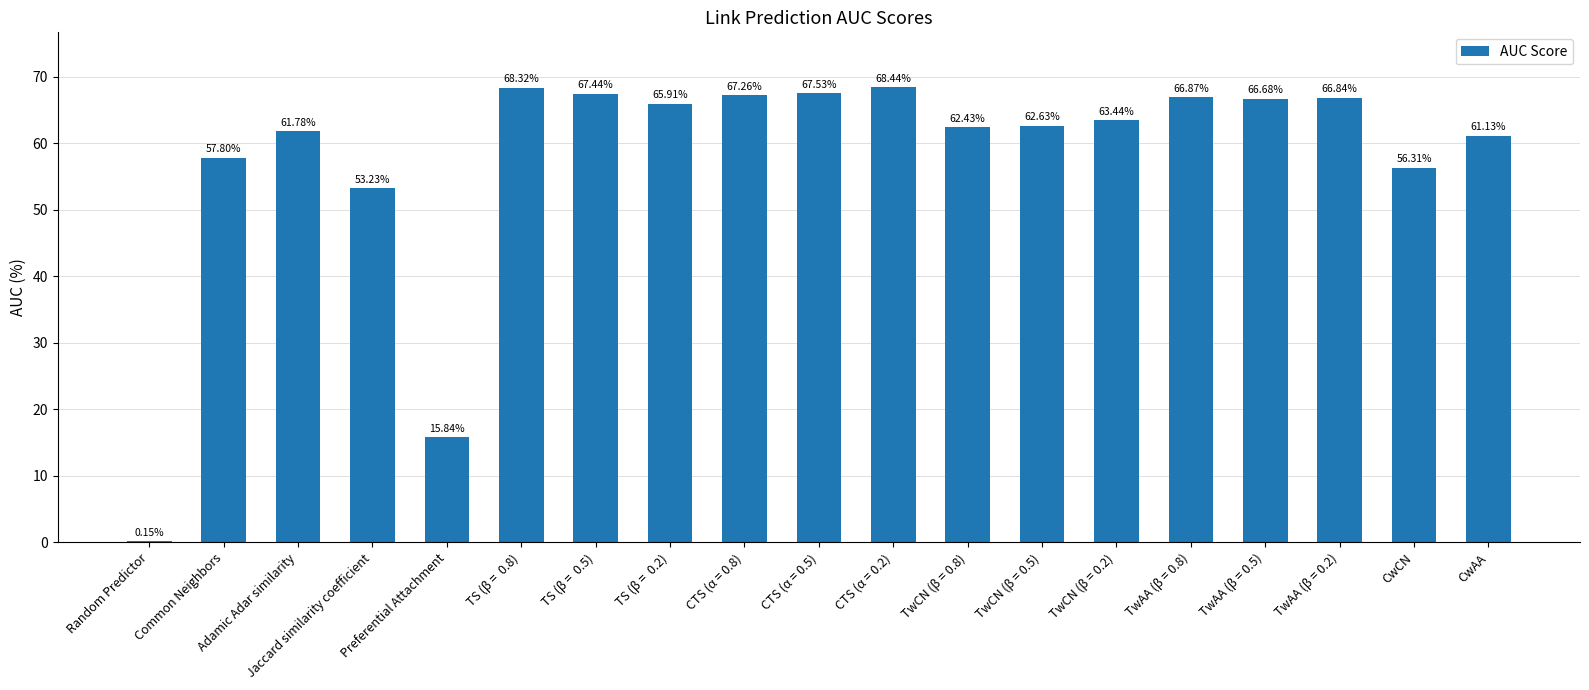

What is the sum of all values?

1100.0